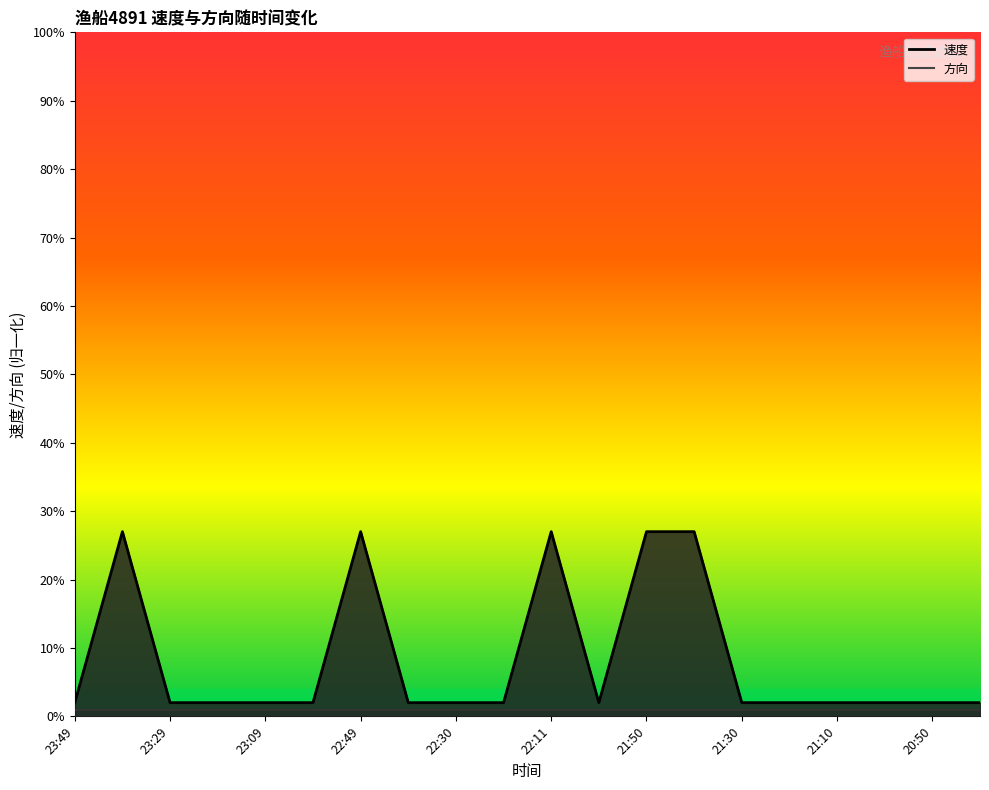

The value at 20:50 is 0.0. True or false?

True